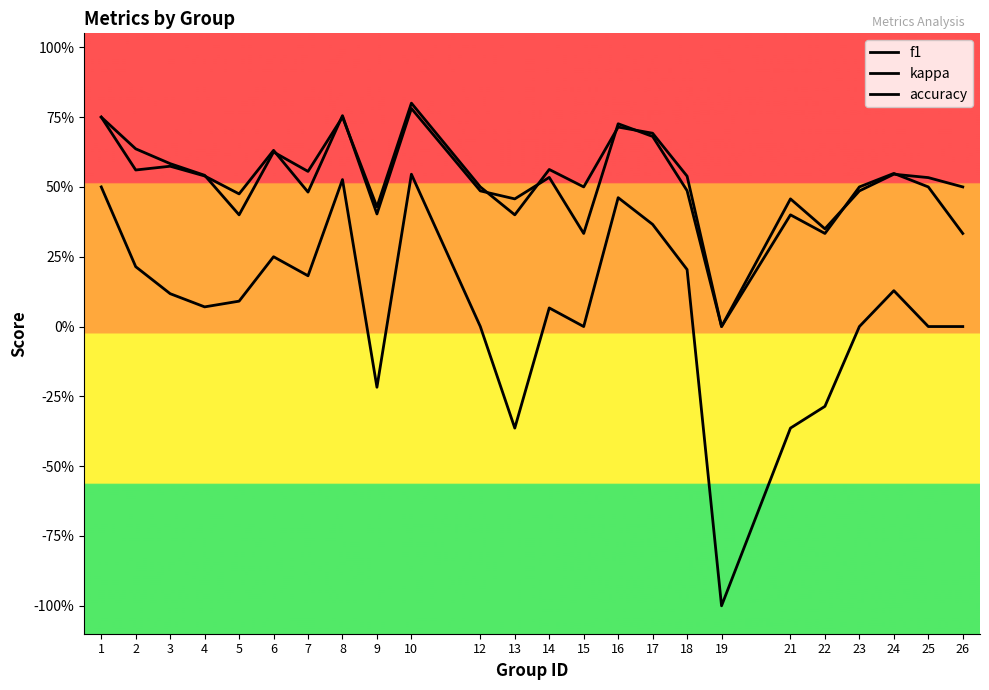

Does the chart have visible grid lines?

No